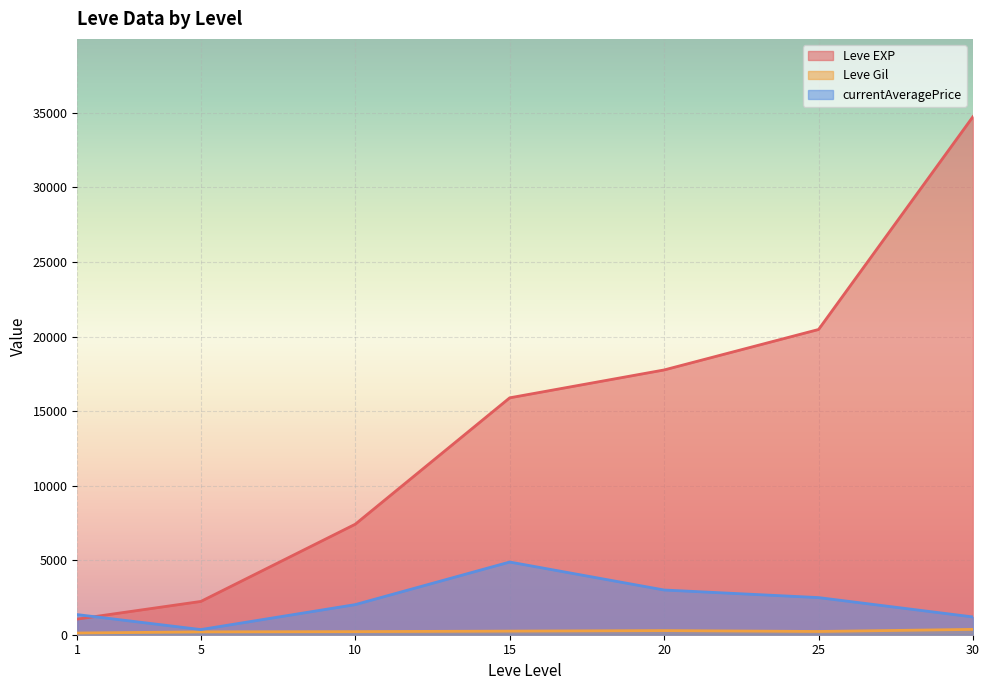

How many categories are shown in the chart?

7